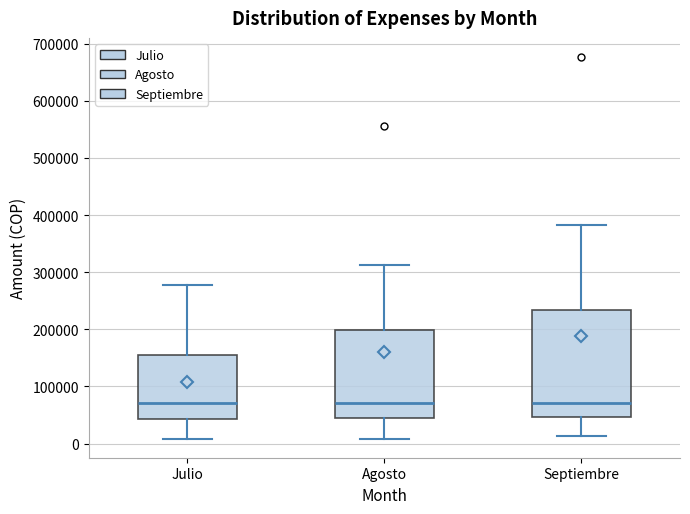

Reading left to right, transcribe this box plot: for each box, give where its median line is, the range the box spans, and where its two whiskers end, as read against the y-axis. The values are not printed on the chart, so give them approximately, as read against the axis.

Julio: median 70000, box 40000 to 160000, whiskers 10000 to 280000
Agosto: median 70000, box 40000 to 200000, whiskers 10000 to 310000
Septiembre: median 70000, box 50000 to 230000, whiskers 10000 to 380000